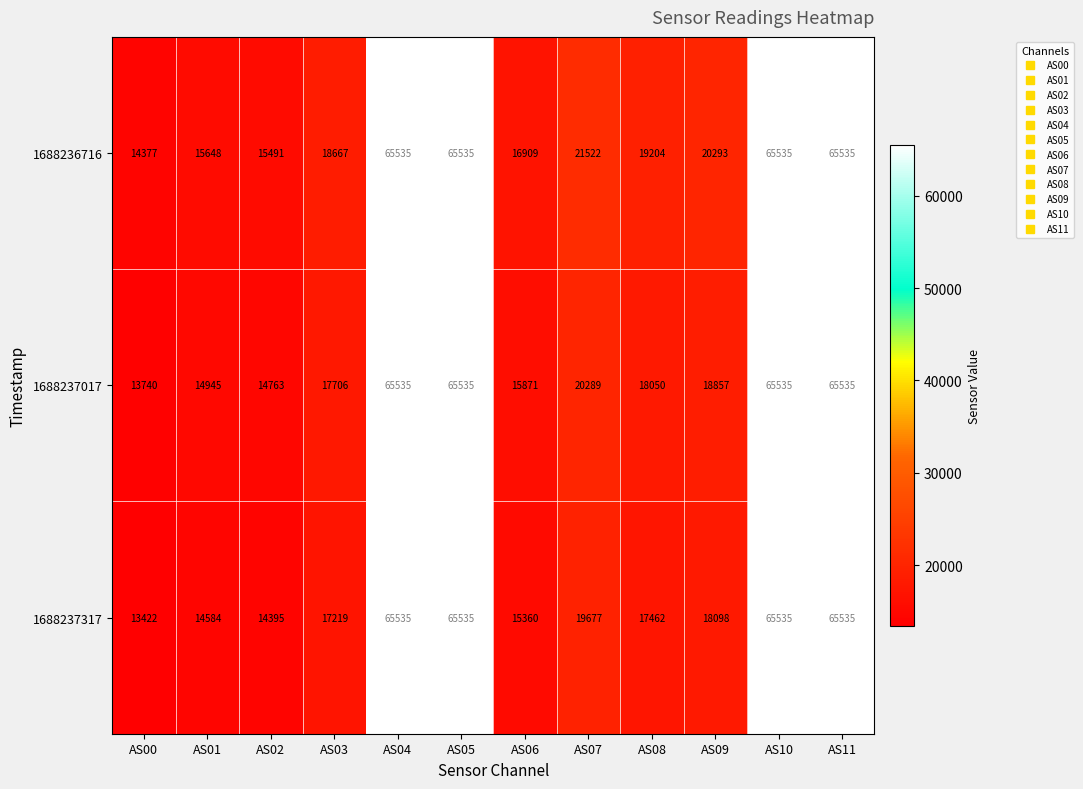

Rank the series at AS02 from highest to lowest value.

1688236716, 1688237017, 1688237317